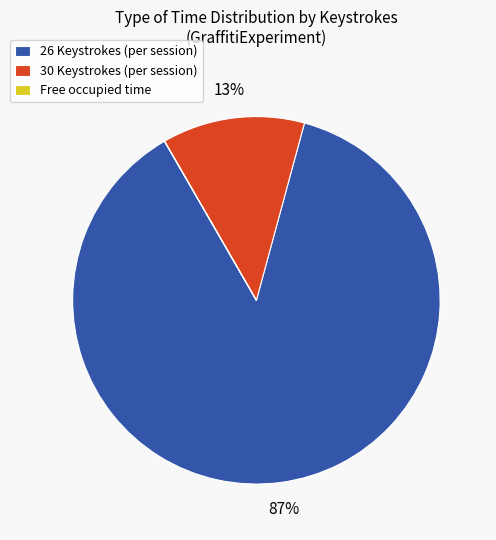

Combined, do 30 Keystrokes (per session) and 26 Keystrokes (per session) account for over 50%?

Yes